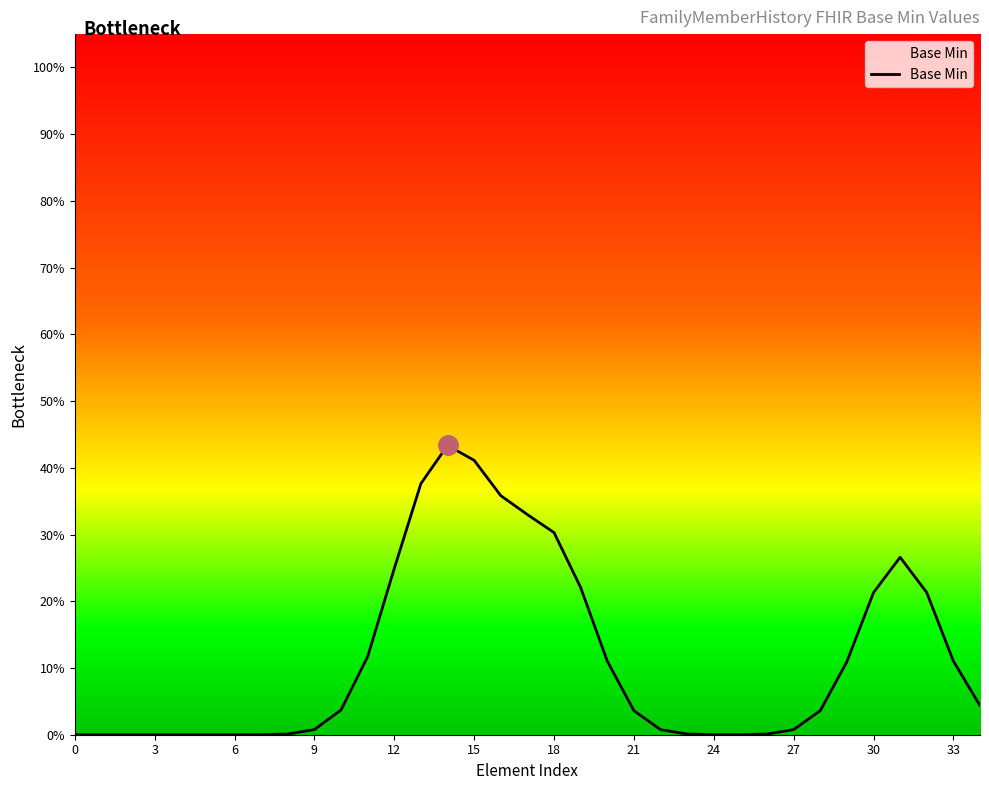

Reading left to right, list all the values displayed in this chart.

0.0	0.0	0.0	0.0	0.0	0.0	0.0	0.0	0.0	0.0	0.0	0.1	0.2	0.4	0.4	0.4	0.4	0.3	0.3	0.2	0.1	0.0	0.0	0.0	0.0	0.0	0.0	0.0	0.0	0.1	0.2	0.3	0.2	0.1	0.0